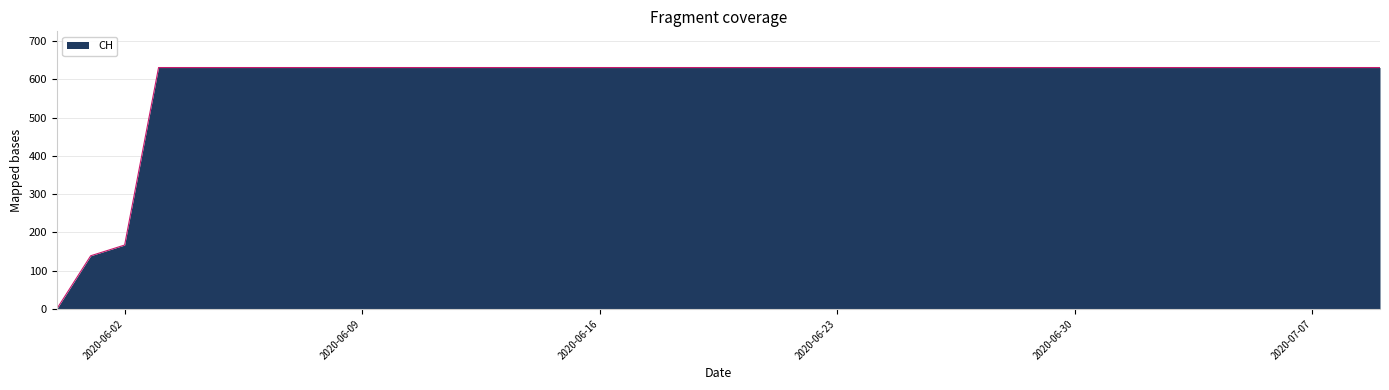

What is the greatest value displayed?

631